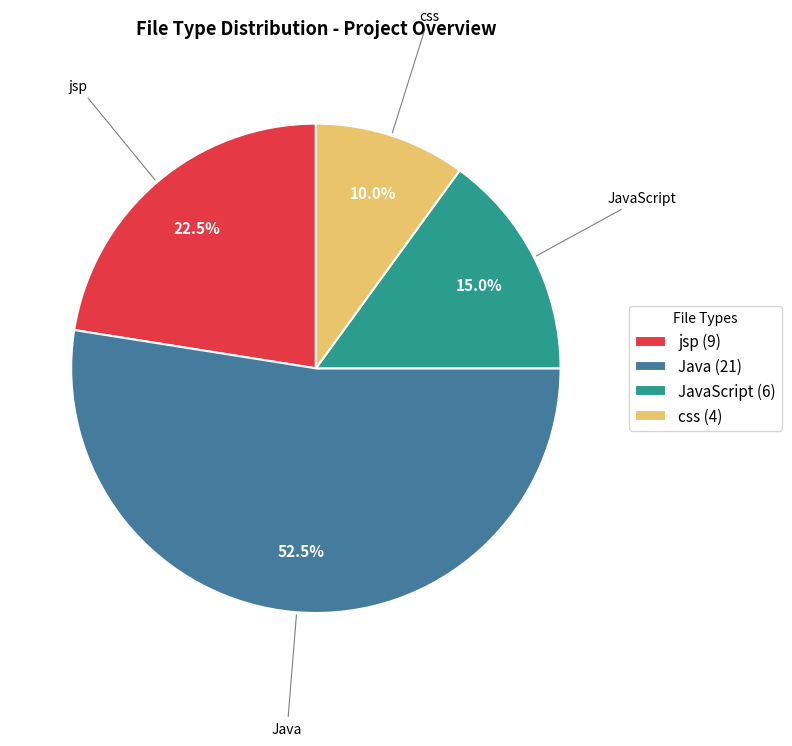

What is the total percentage of Java and JavaScript?

67.5%